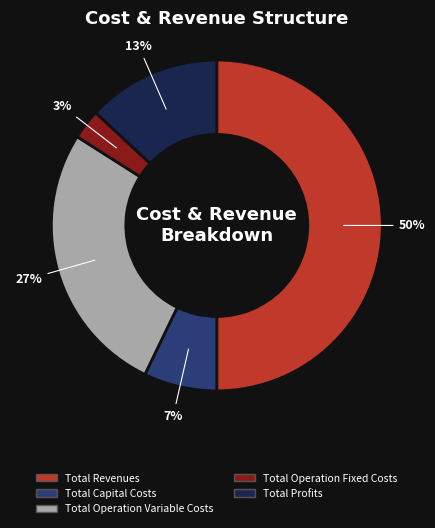

Which slice is the largest?

Total Revenues